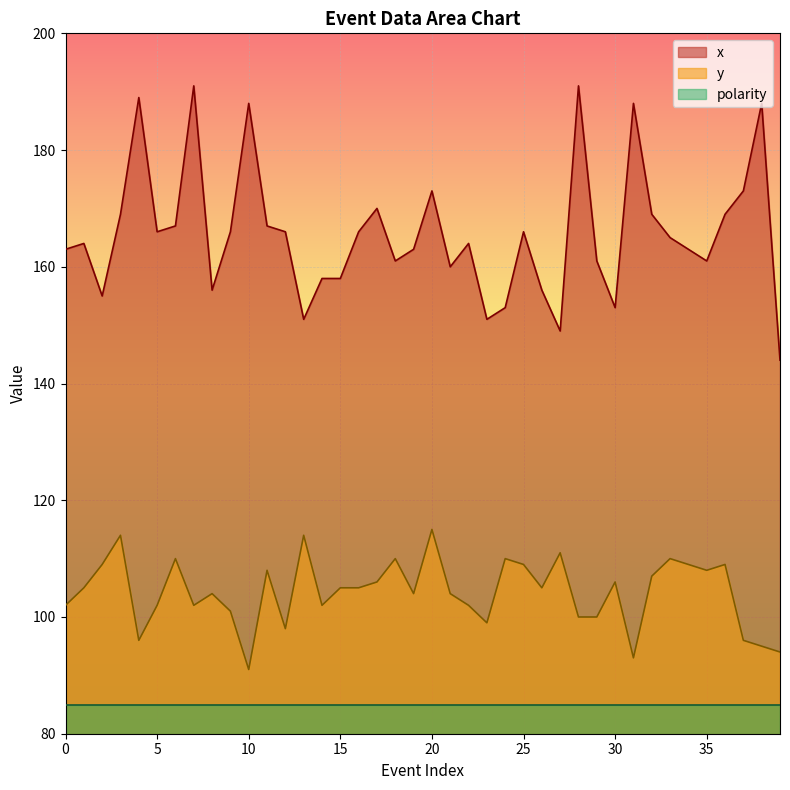

True or false: x has a value of 188 at 10.

True